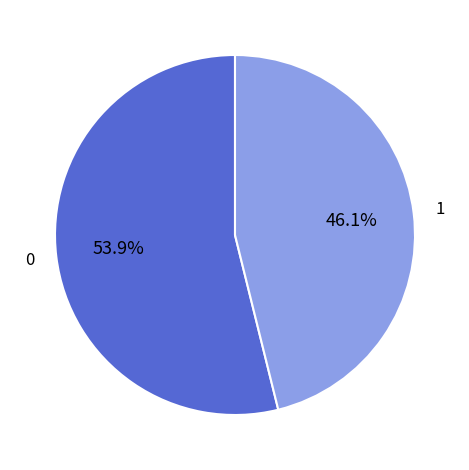

Does any single category account for the majority?

Yes